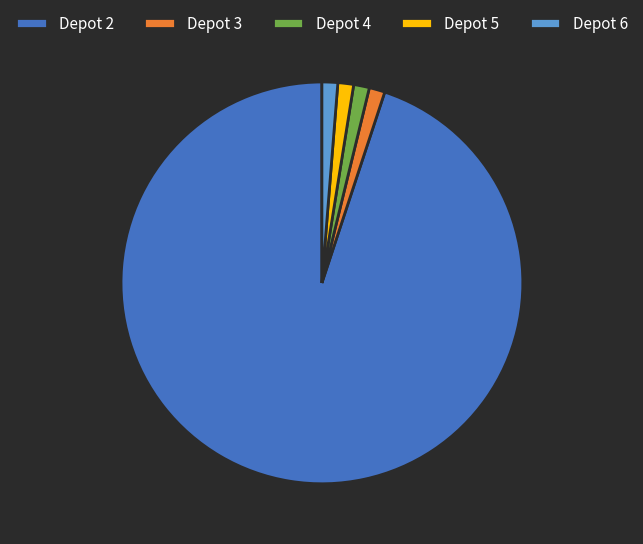

Which category has the biggest portion of the pie?

Depot 2